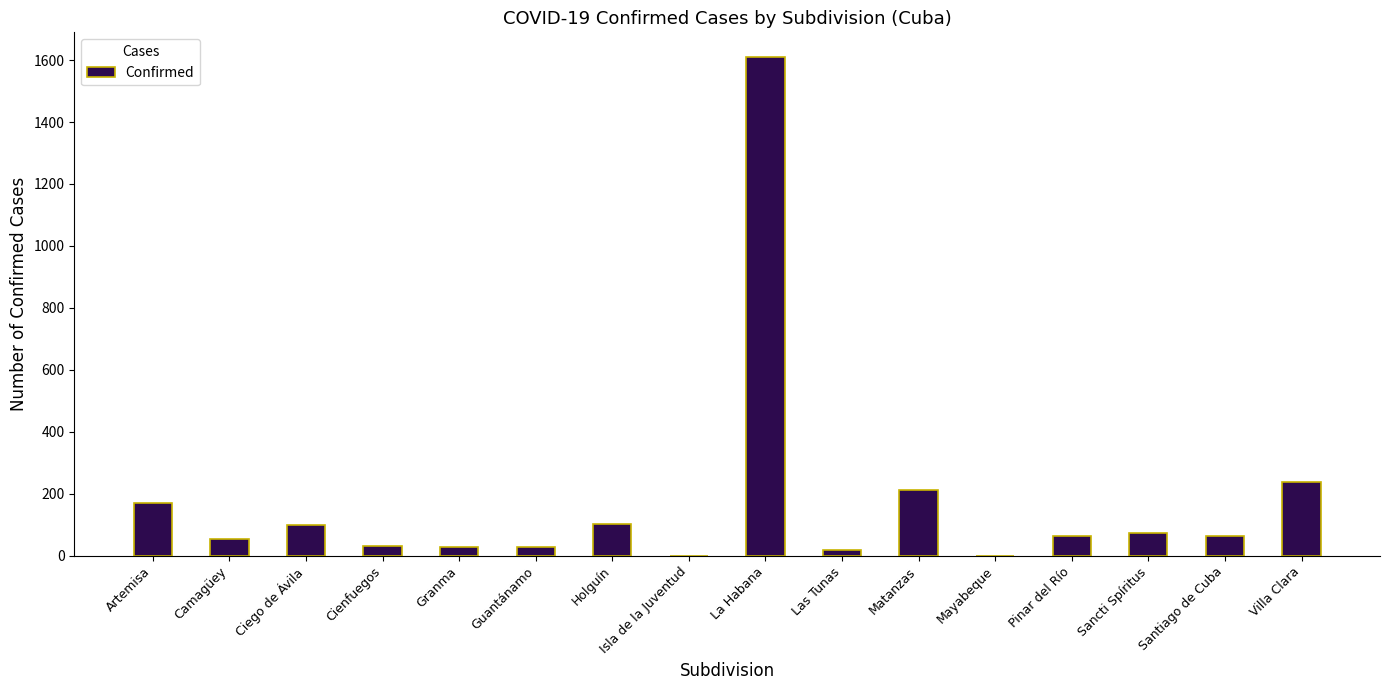

The value at La Habana is 1609. True or false?

True